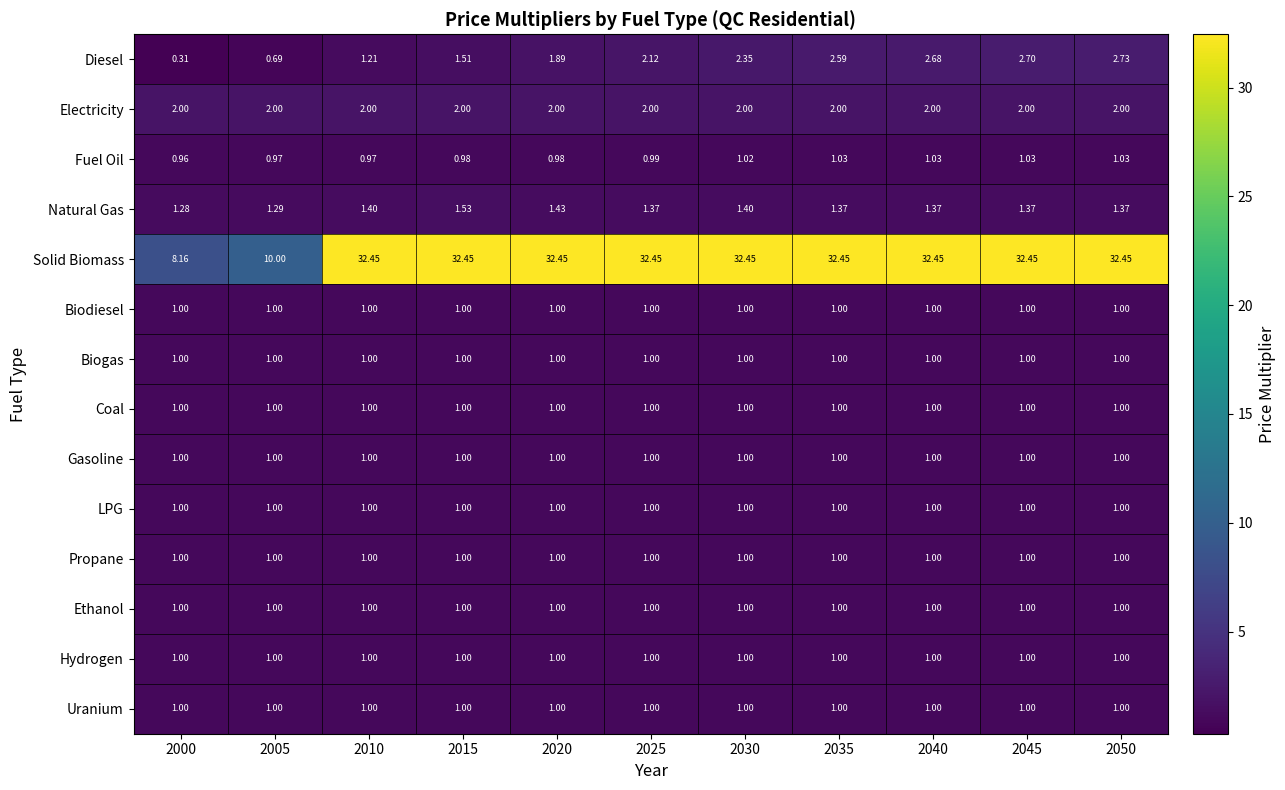

Which series has the largest range (max minus min)?

Solid Biomass